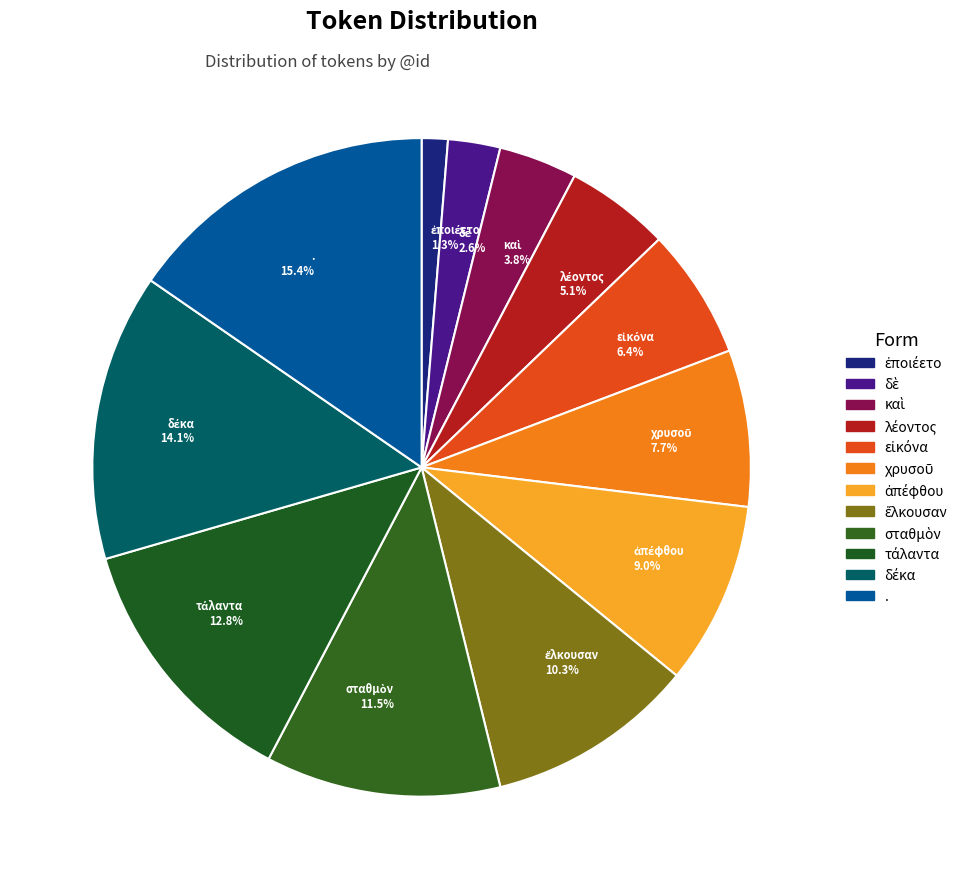

How many segments does this pie chart have?

12